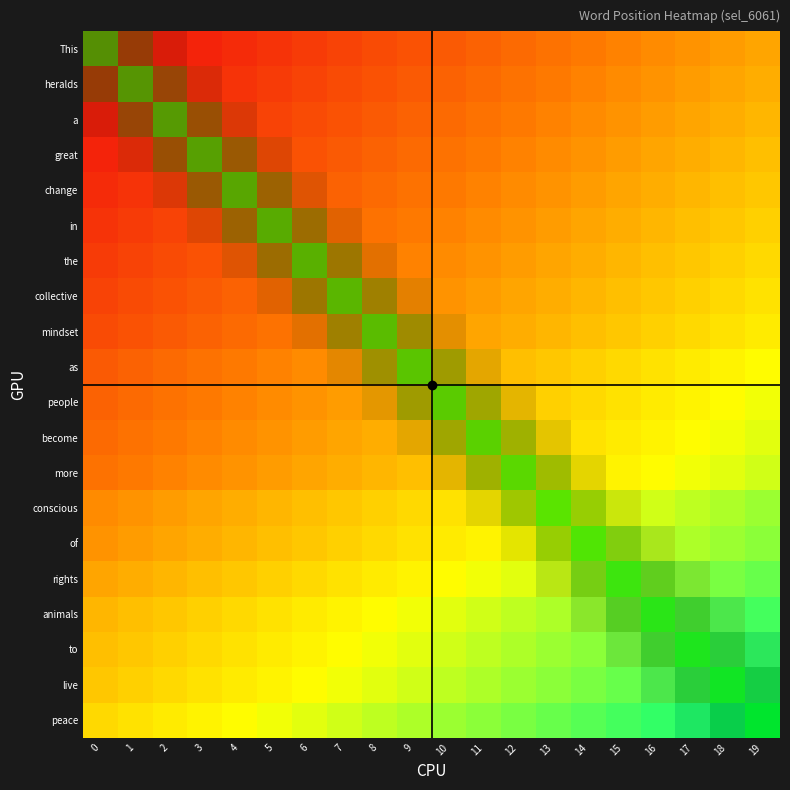

At which label does mindset reach its peak?

19